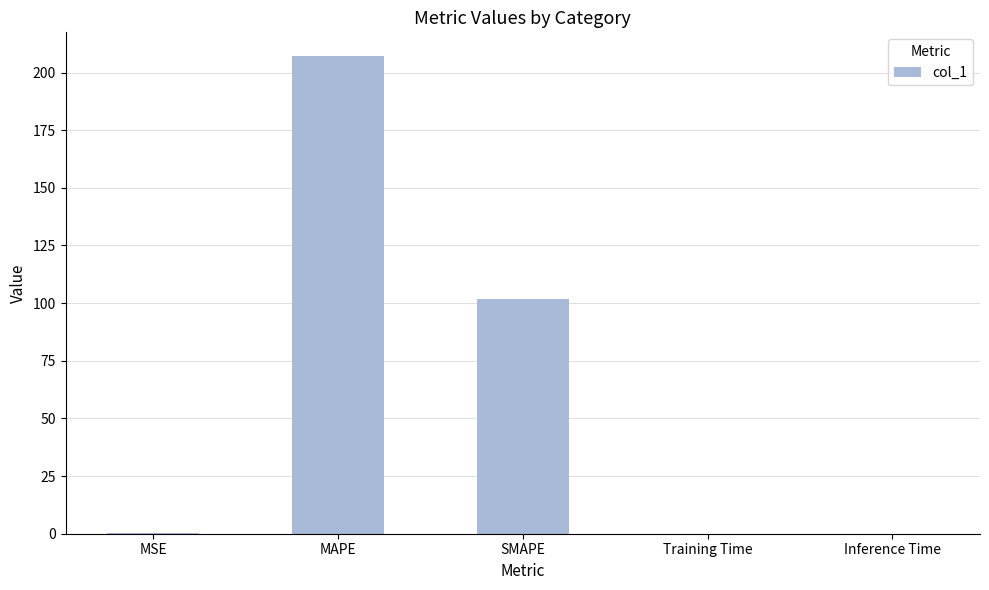

What is the greatest value displayed?

207.1